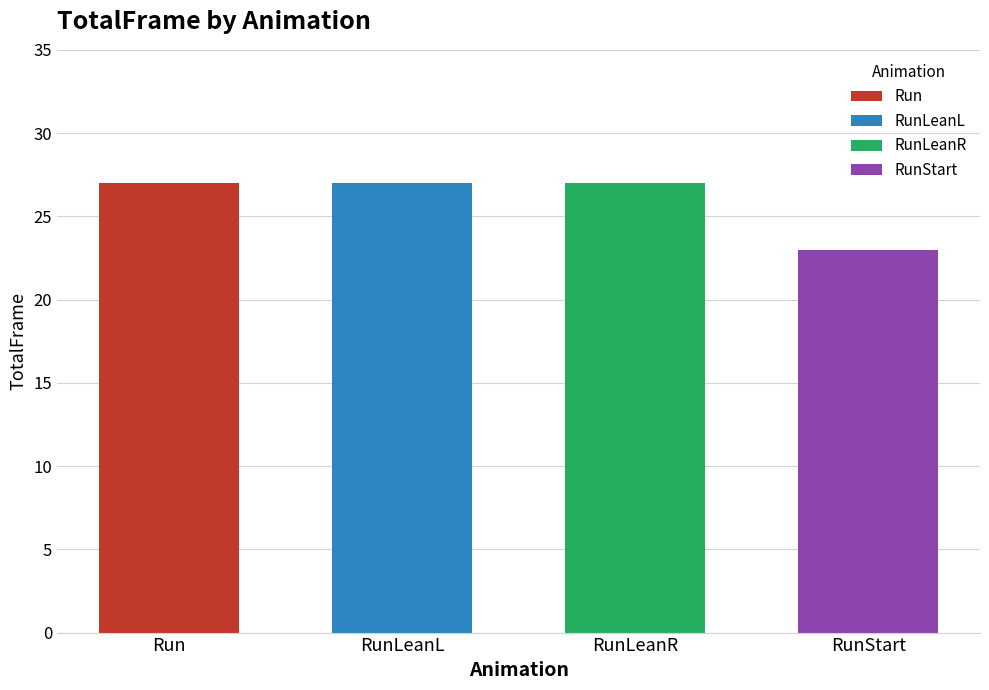

Does the chart contain stacked bars?

No